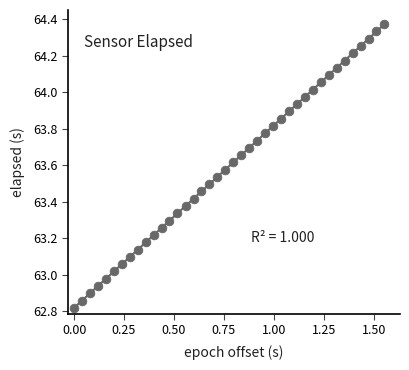

What is the range of X values (max minus min)?

1.6